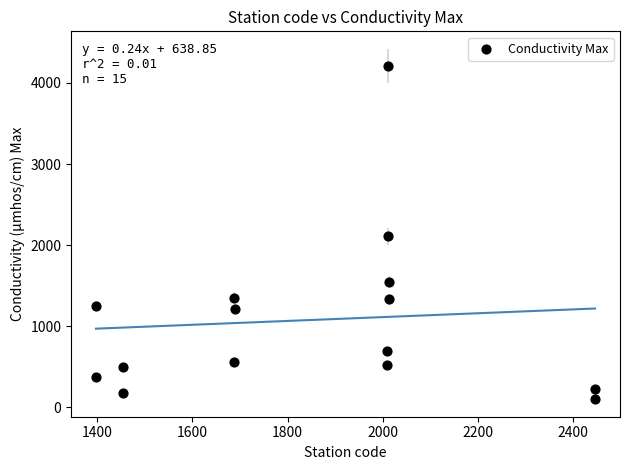

What is the range of X values (max minus min)?

1050